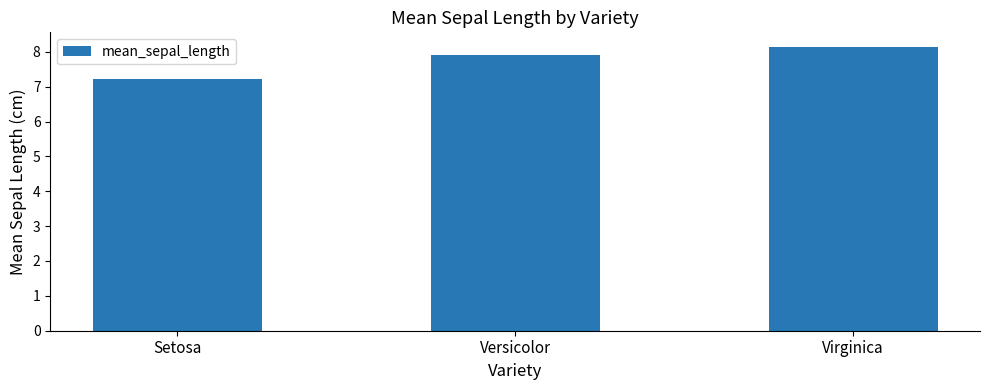

What position from the right is Virginica?

1